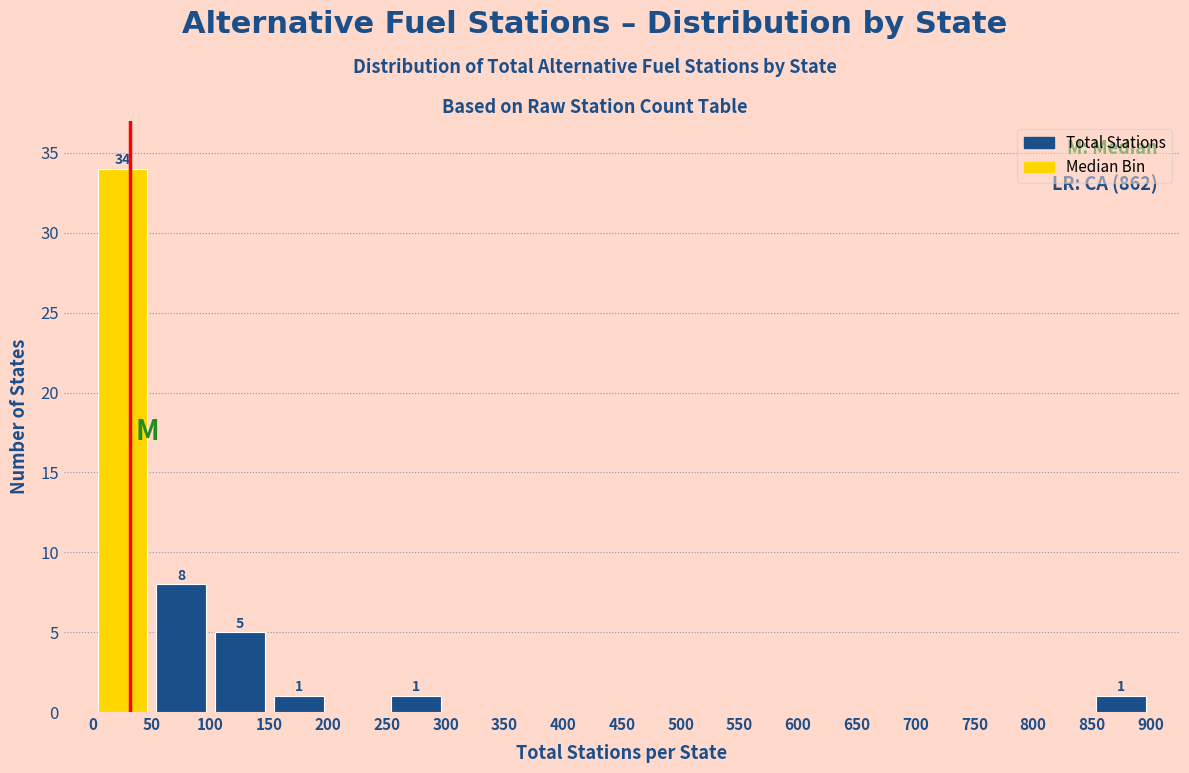

Which range on the x-axis has the tallest bar?

0 to 50